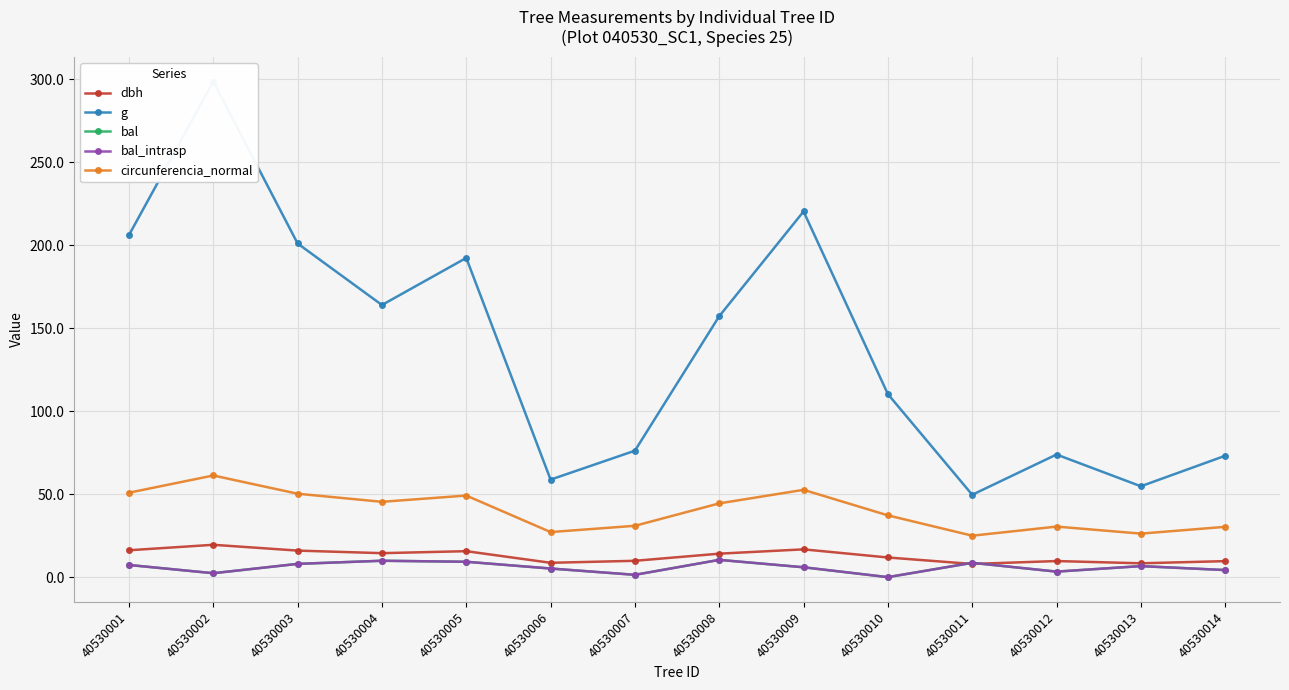

Which series changed the most between 40530010 and 40530013?

g